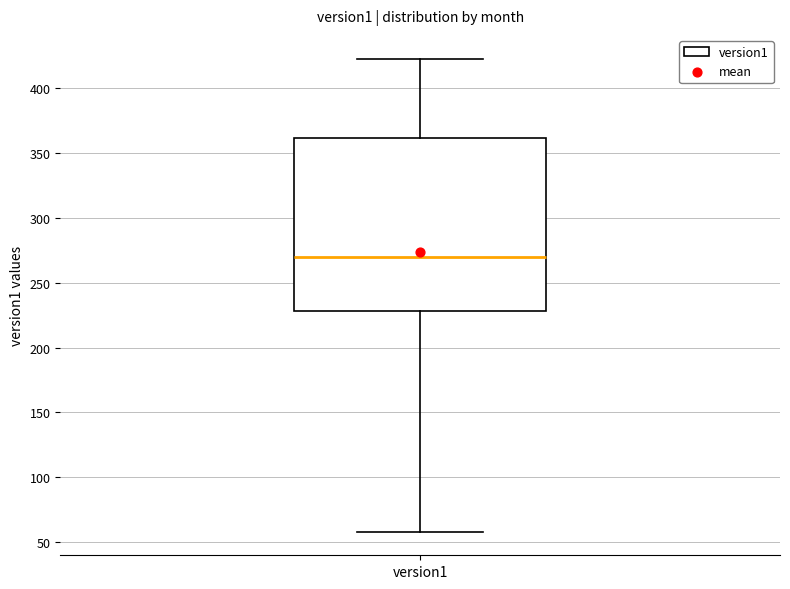

Transcribe this box plot: give where the median line is, the range the box spans, and where the two whiskers end, as read against the y-axis. The values are not printed on the chart, so give them approximately, as read against the axis.

median 270, box 230 to 360, whiskers 60 to 425